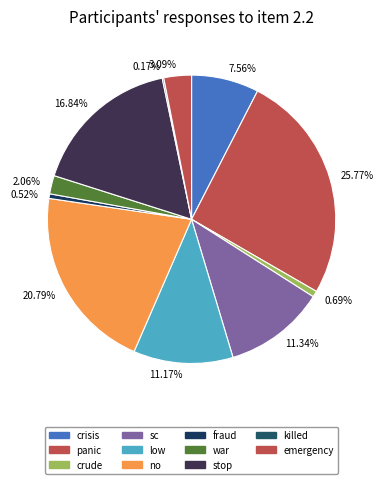

Which has a higher value, 16.84% or 0.52%?

16.84%